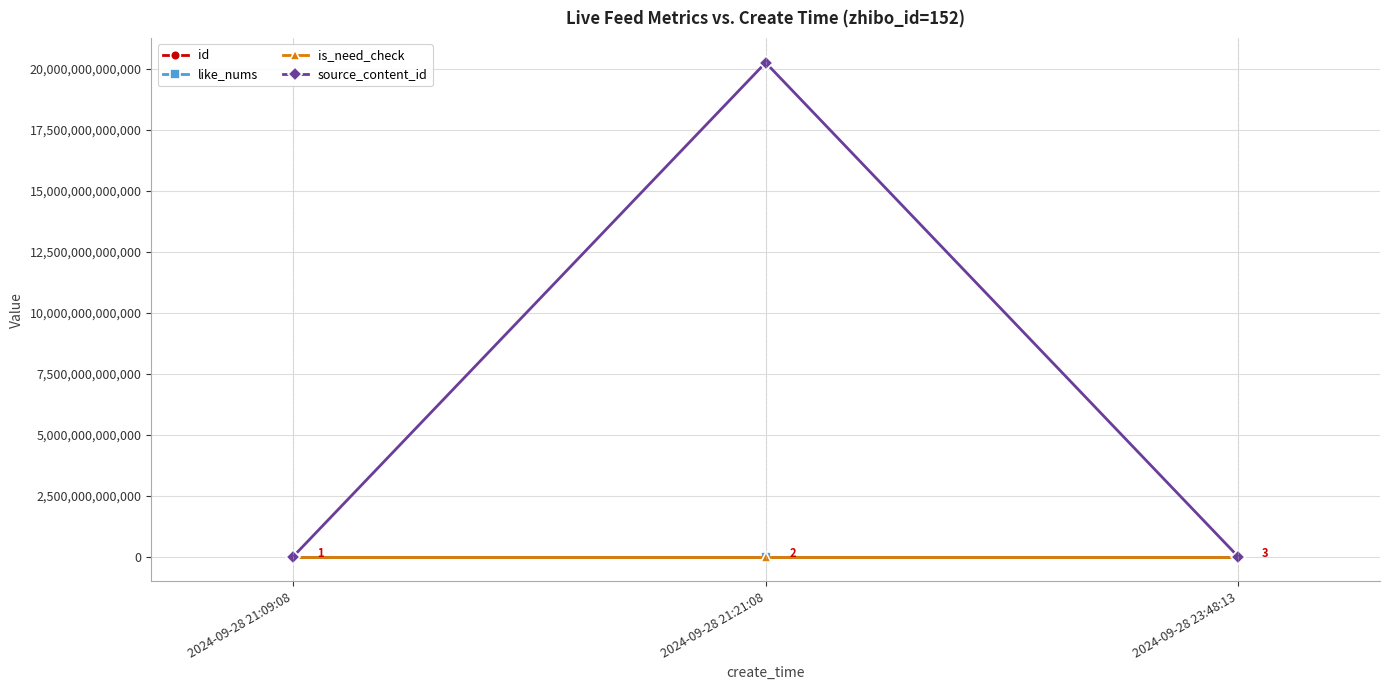

What is the difference between the maximum and minimum values in the source_content_id series?

20240928212344